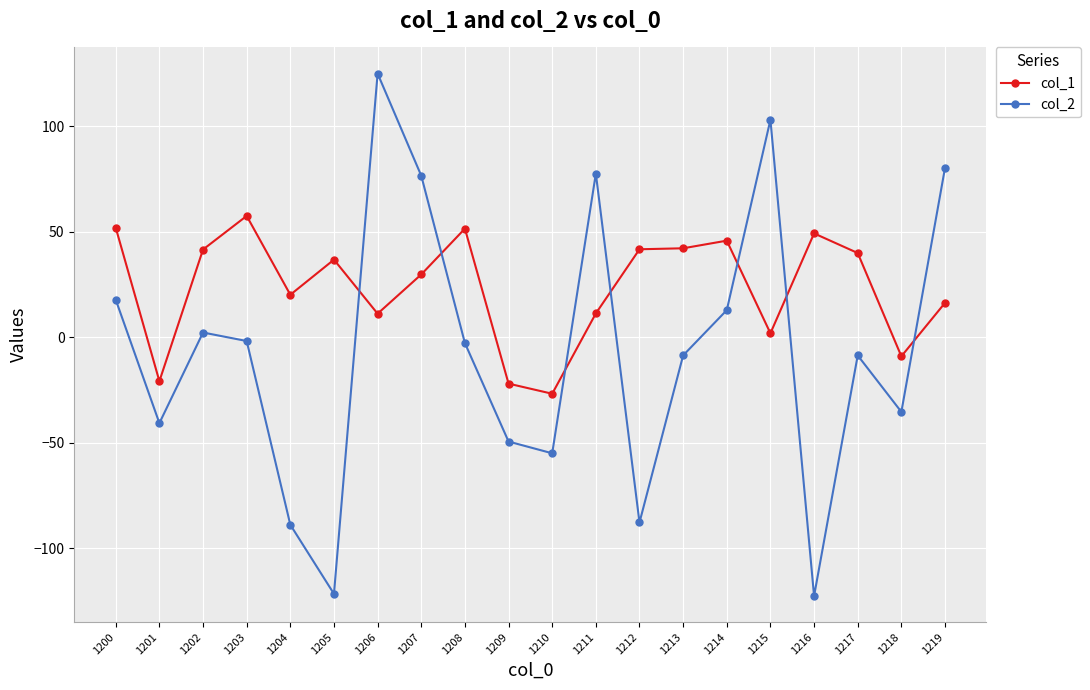

Is the value of col_1 at 1208 greater than the value of col_2 at 1216?

Yes